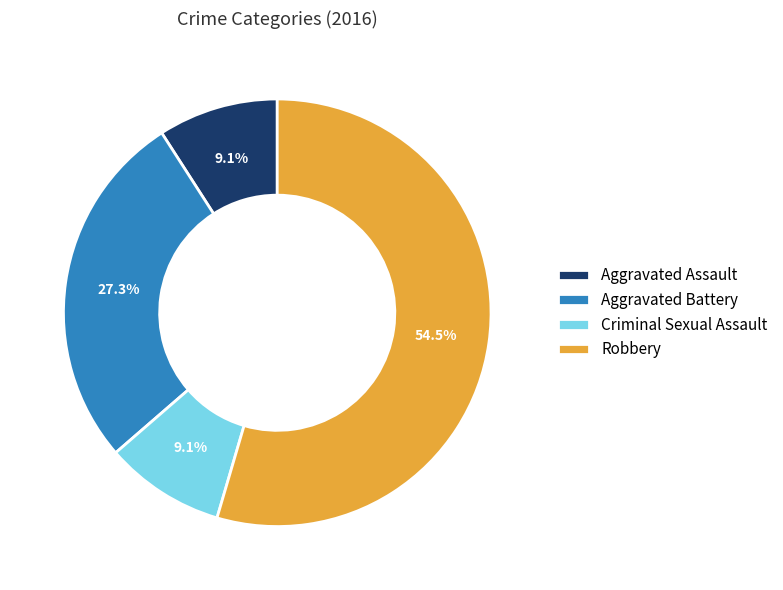

What is the largest slice in the pie chart?

Robbery